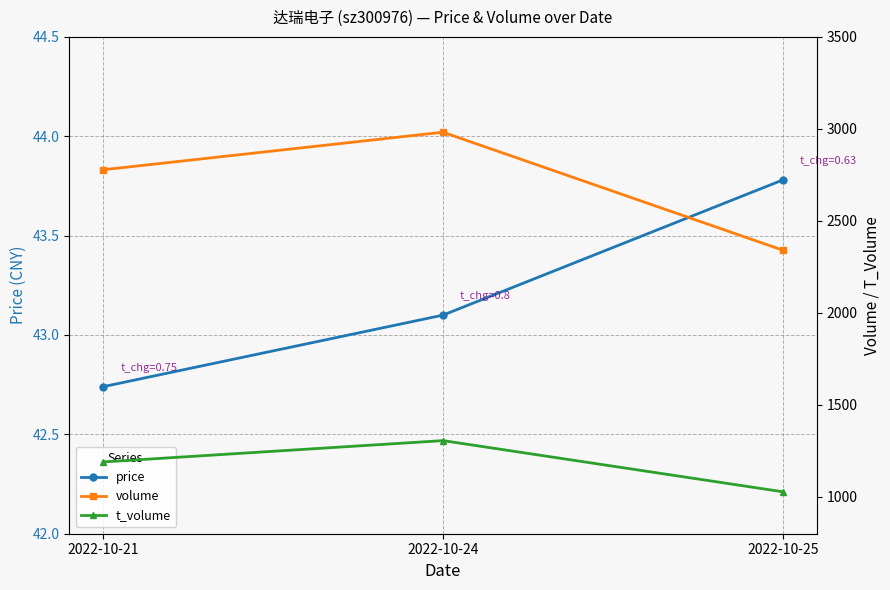

Rank the series by their maximum value, from lowest to highest.

price, t_volume, volume